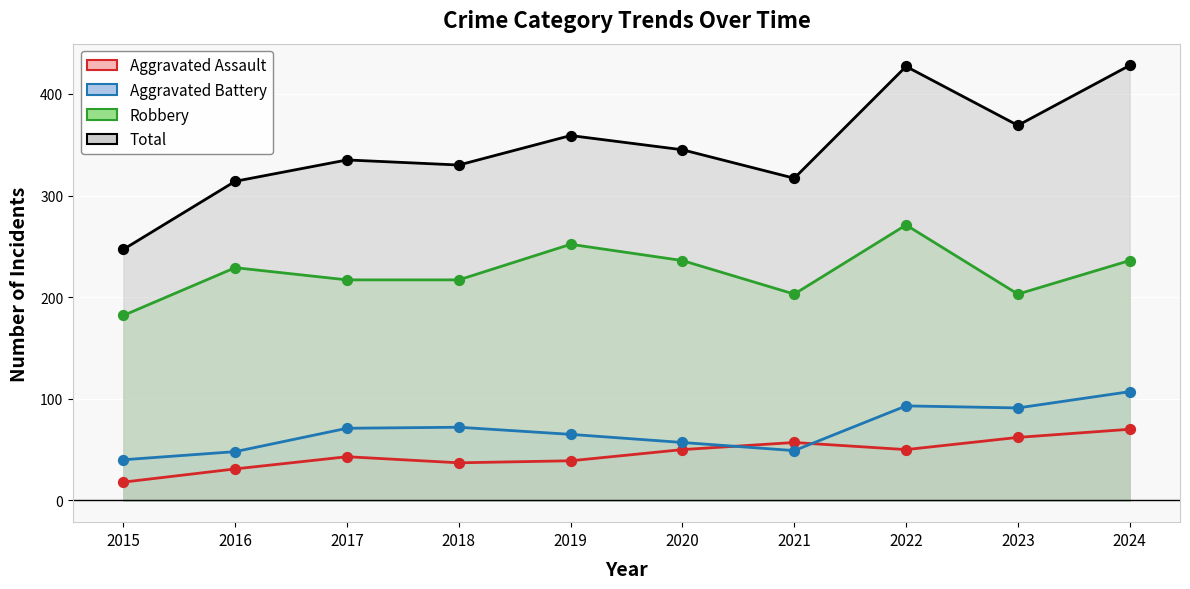

Which series reaches the minimum Y coordinate?

Aggravated Assault